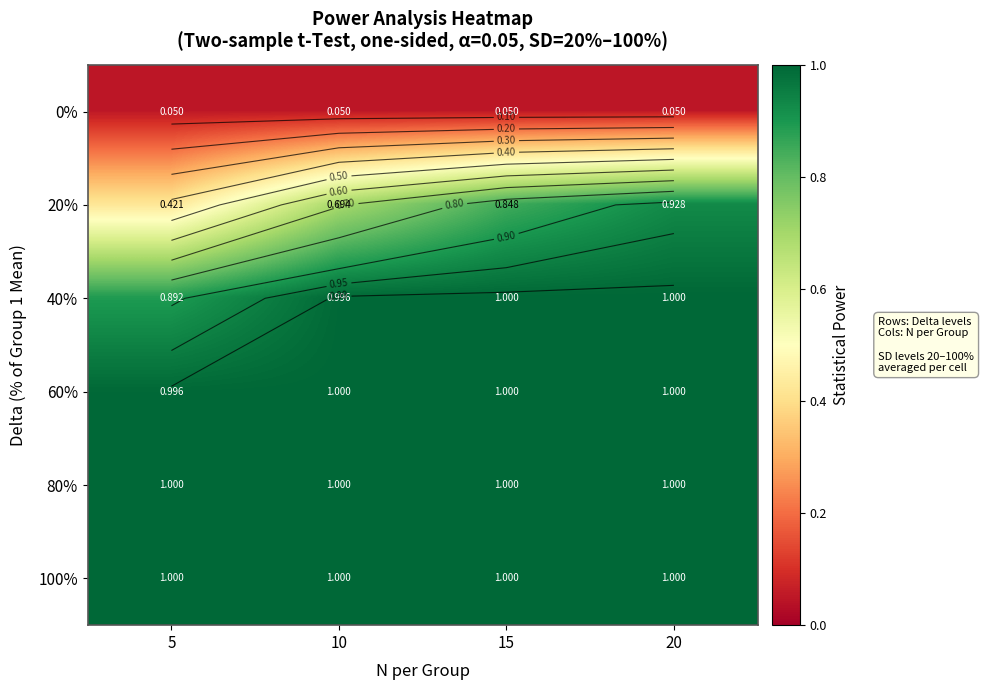

What is the spread (max minus min) of values at 20?

0.9